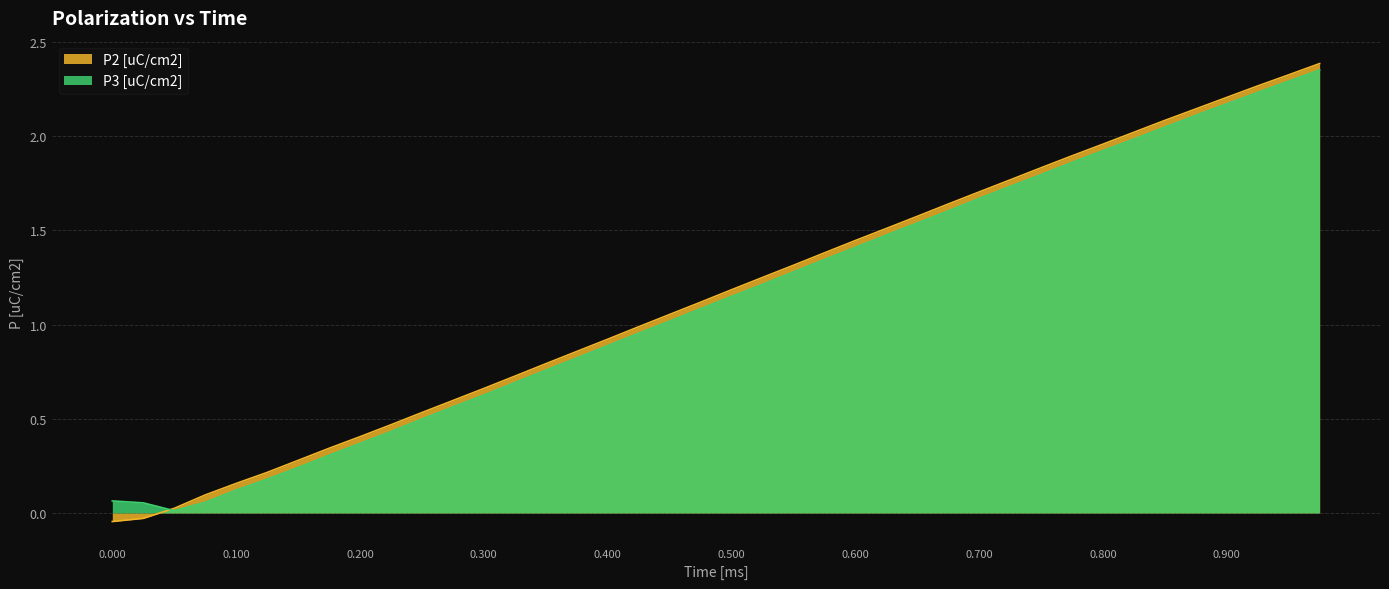

Reading right to left, transcribe all the data shown in this chart.

P2 [uC/cm2]: 2.4	2.3	2.3	2.2	2.1	2.1	2.0	2.0	1.9	1.8	1.8	1.7	1.6	1.6	1.5	1.4	1.4	1.3	1.2	1.2	1.1	1.1	1.0	0.9	0.9	0.8	0.7	0.7	0.6	0.5	0.5	0.4	0.3	0.3	0.2	0.2	0.1	0.0	-0.0	-0.0
P3 [uC/cm2]: 2.4	2.3	2.2	2.2	2.1	2.0	2.0	1.9	1.9	1.8	1.7	1.7	1.6	1.5	1.5	1.4	1.3	1.3	1.2	1.1	1.1	1.0	1.0	0.9	0.8	0.8	0.7	0.6	0.6	0.5	0.4	0.4	0.3	0.2	0.2	0.1	0.1	0.0	0.1	0.1